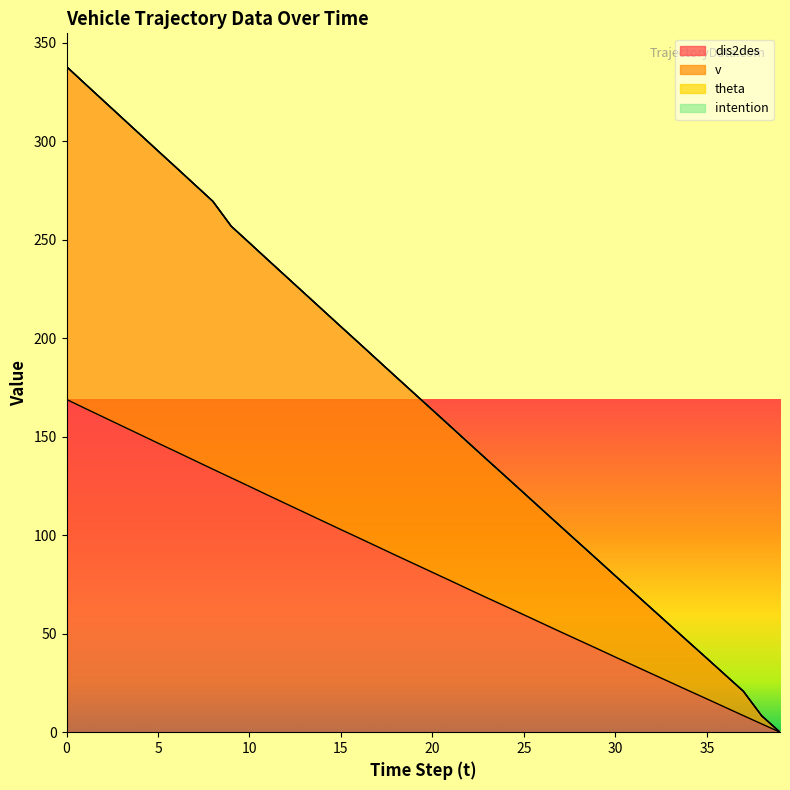

True or false: dis2des and v cross at least once.

False